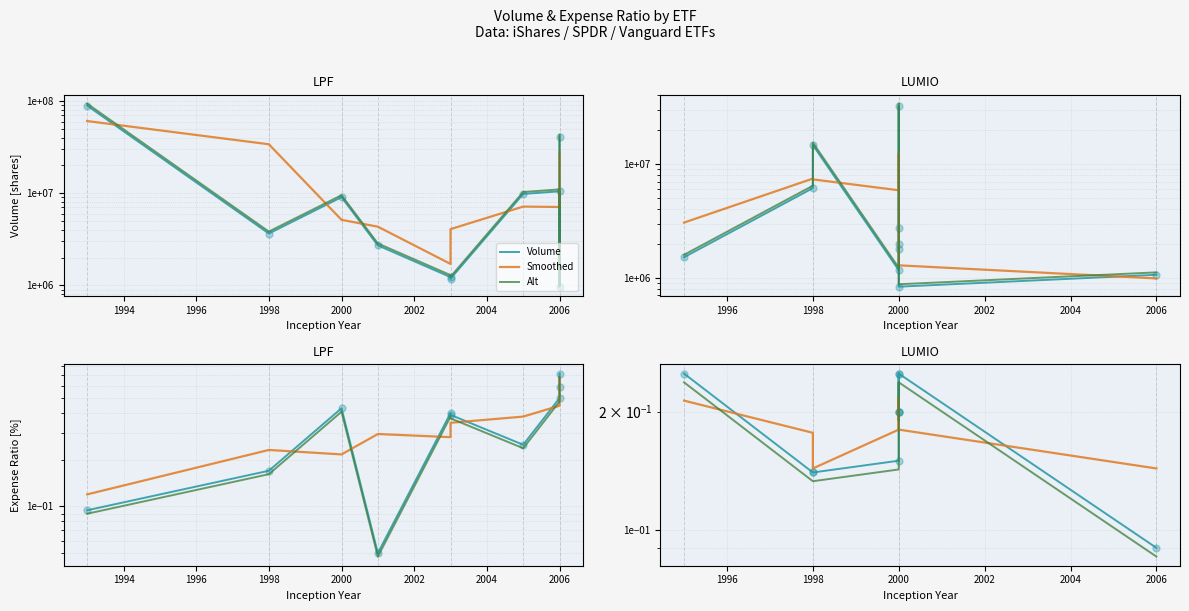

Which series reaches the maximum Y coordinate?

Volume